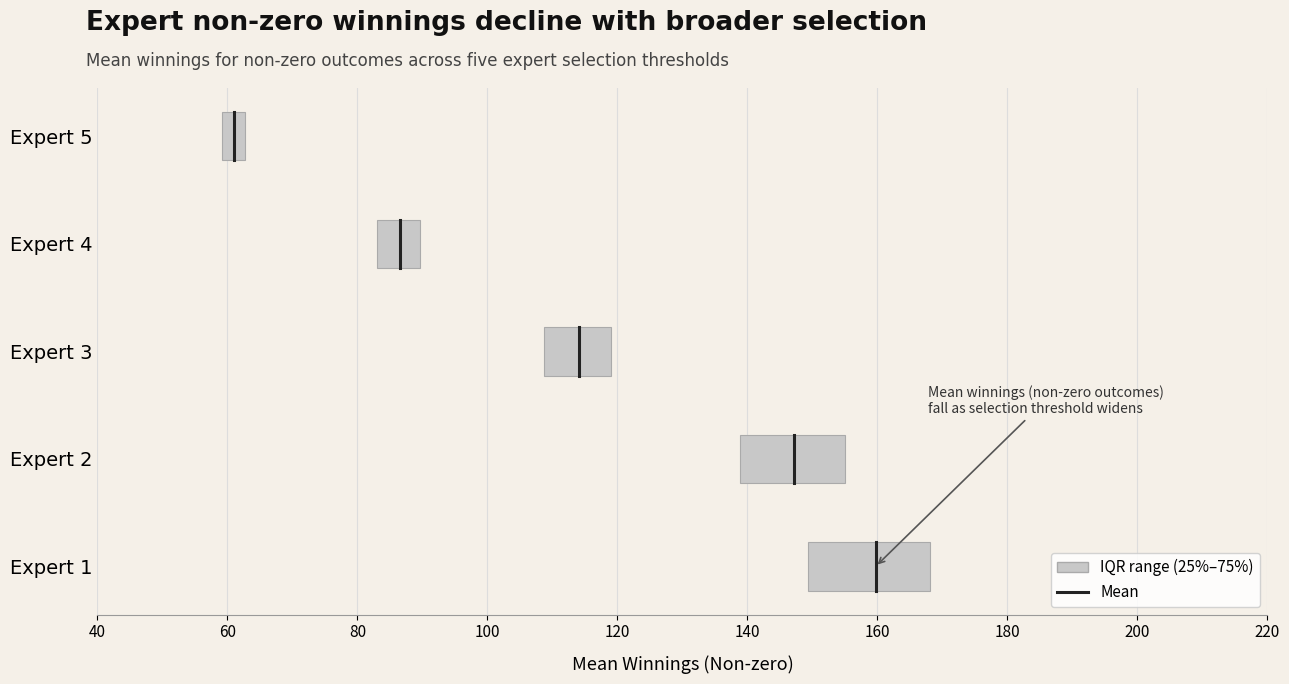

The chart shows a value of 0.4 at 60. True or false?

False